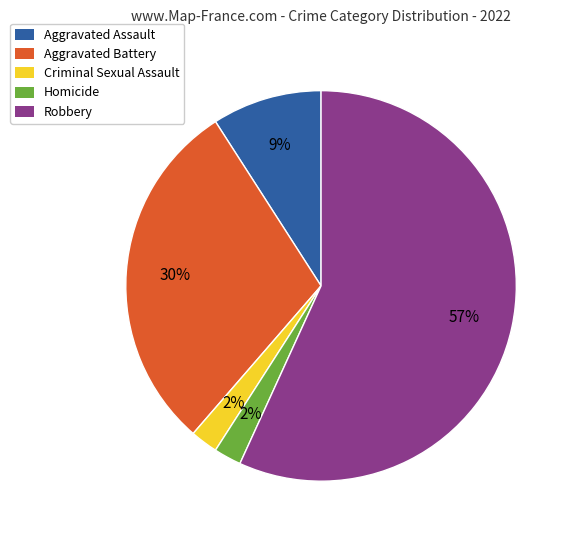

Is there a majority slice in this chart?

Yes